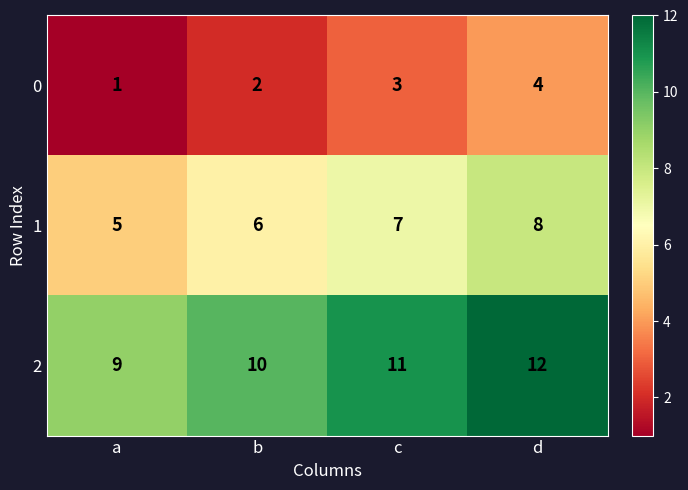

The 1 series shows 5 at a. True or false?

True